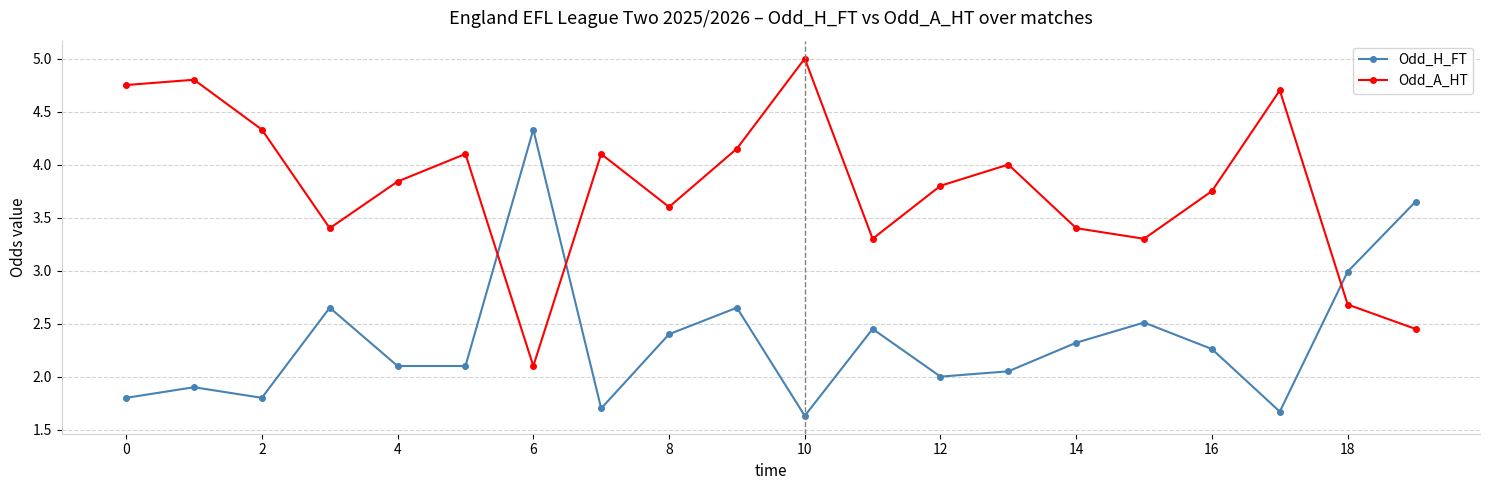

What is the lowest value of the Odd_H_FT series?

1.6